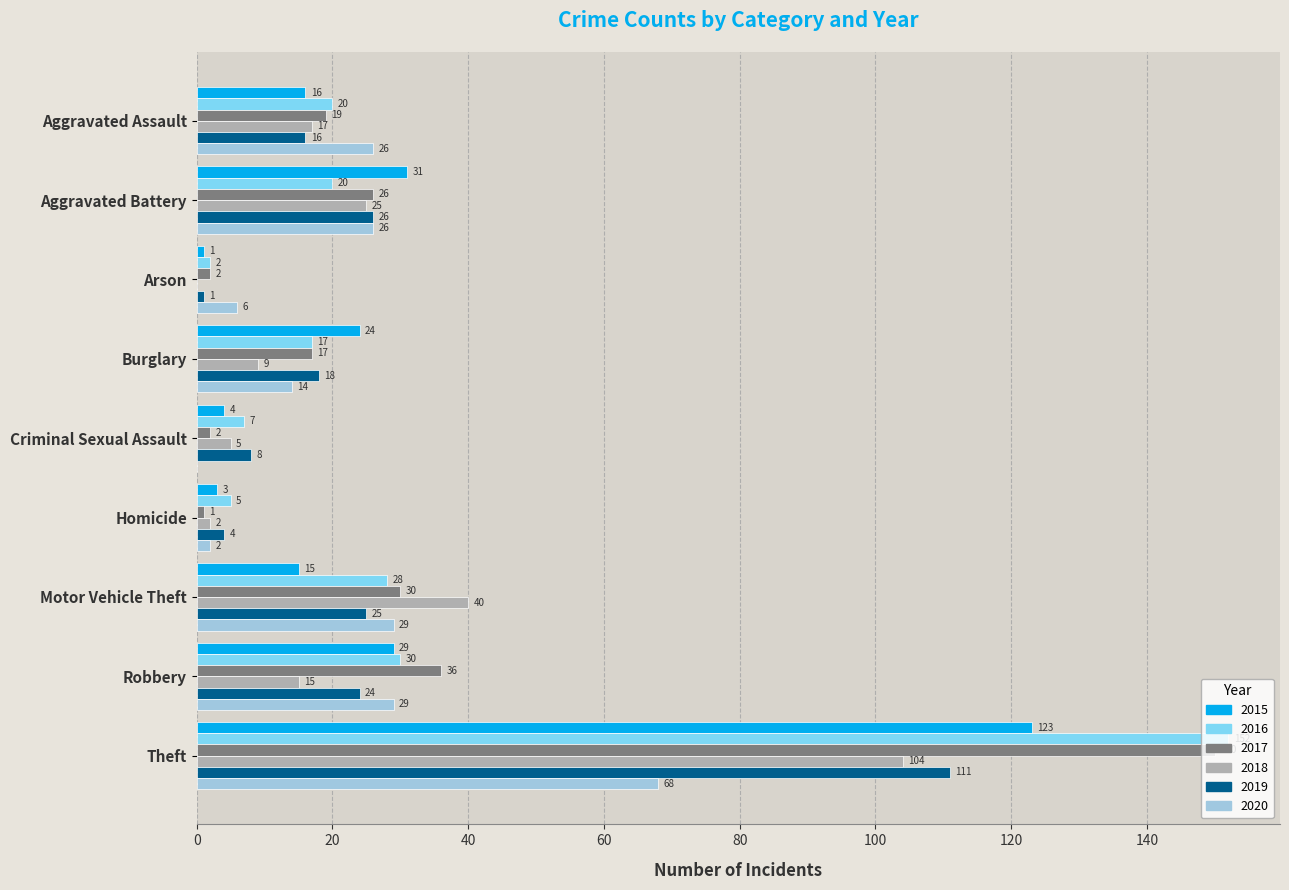

What is the sum of all 2015 values?

246